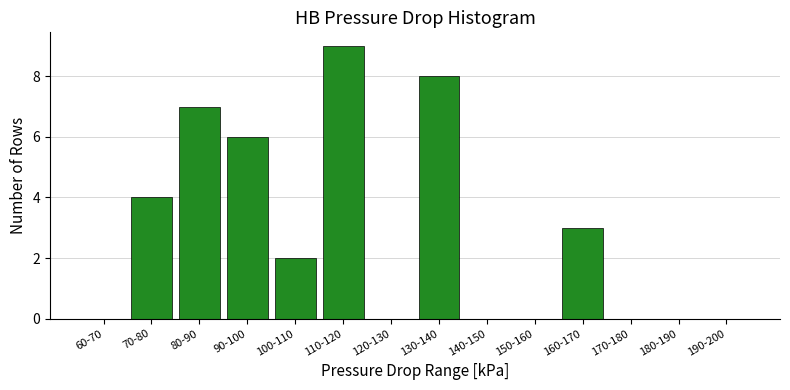

Reading left to right, transcribe all the data shown in this chart.

60-70=0	70-80=4	80-90=7	90-100=6	100-110=2	110-120=9	120-130=0	130-140=8	140-150=0	150-160=0	160-170=3	170-180=0	180-190=0	190-200=0